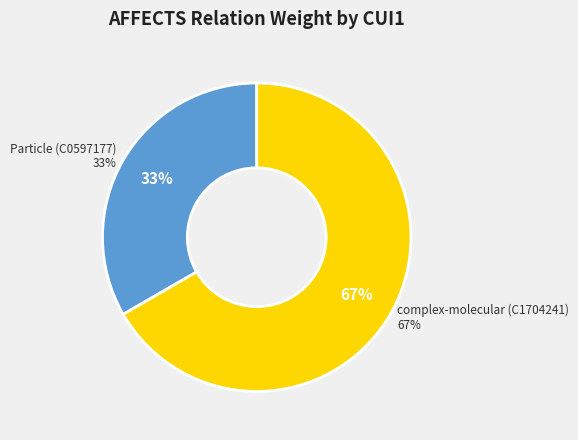

Approximately how many times larger is the value at C0597177 compared to C1704241?

0.5